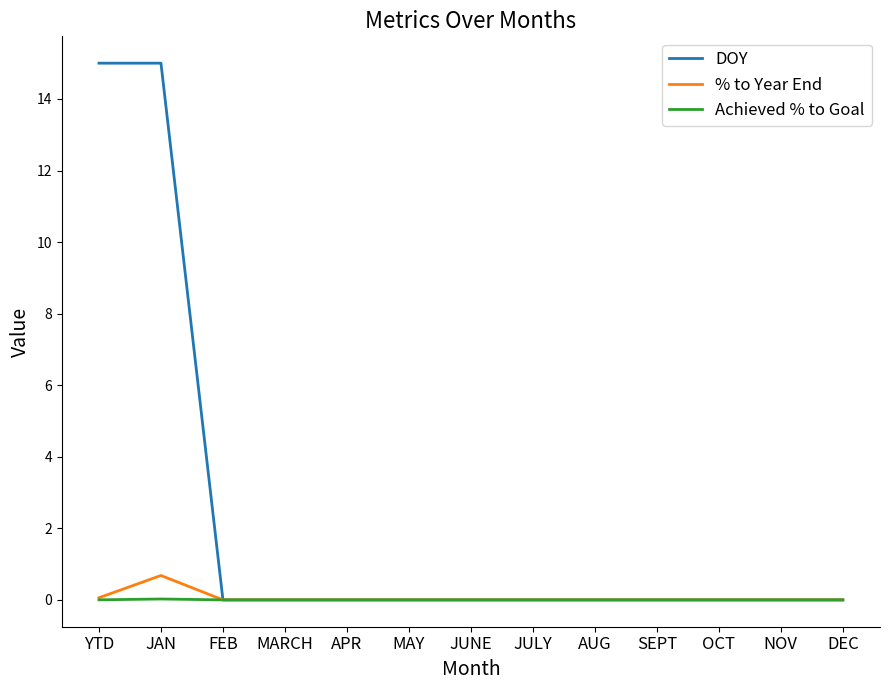

Which series has the largest range (max minus min)?

DOY